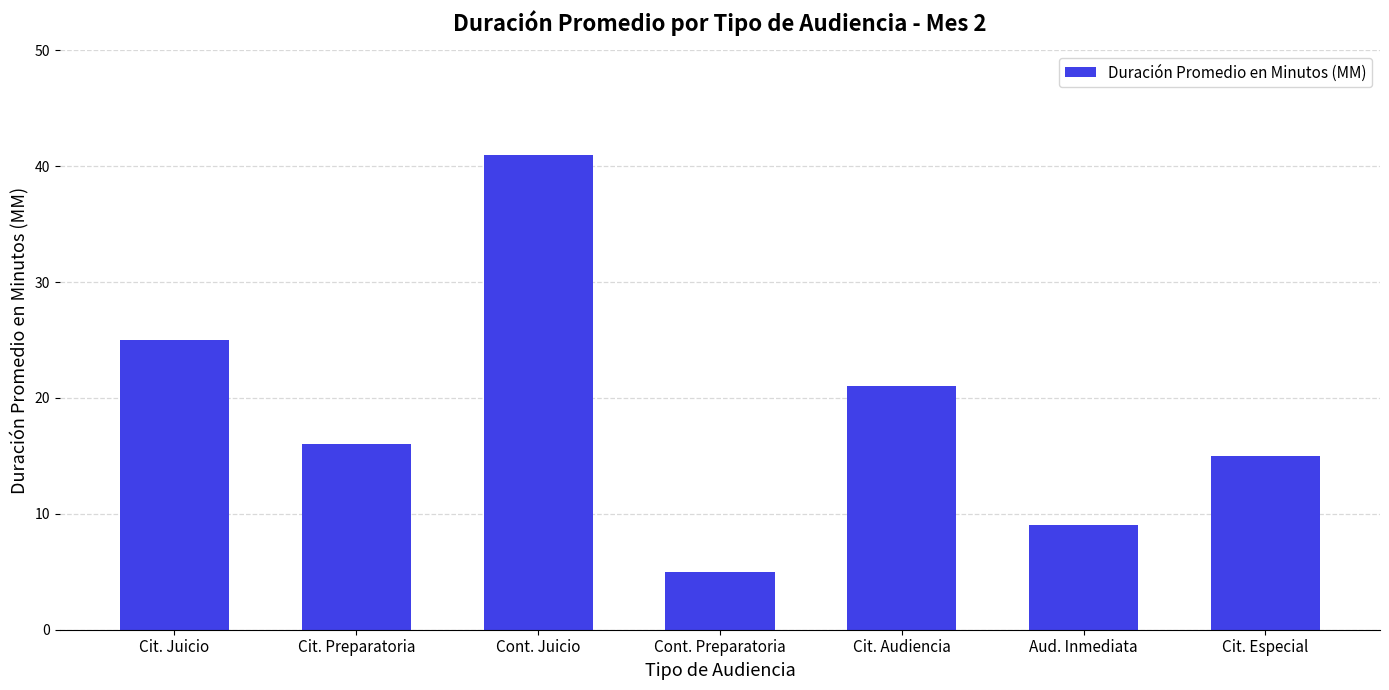

List the labels in order of value, largest first.

Cont. Juicio, Cit. Juicio, Cit. Audiencia, Cit. Preparatoria, Cit. Especial, Aud. Inmediata, Cont. Preparatoria